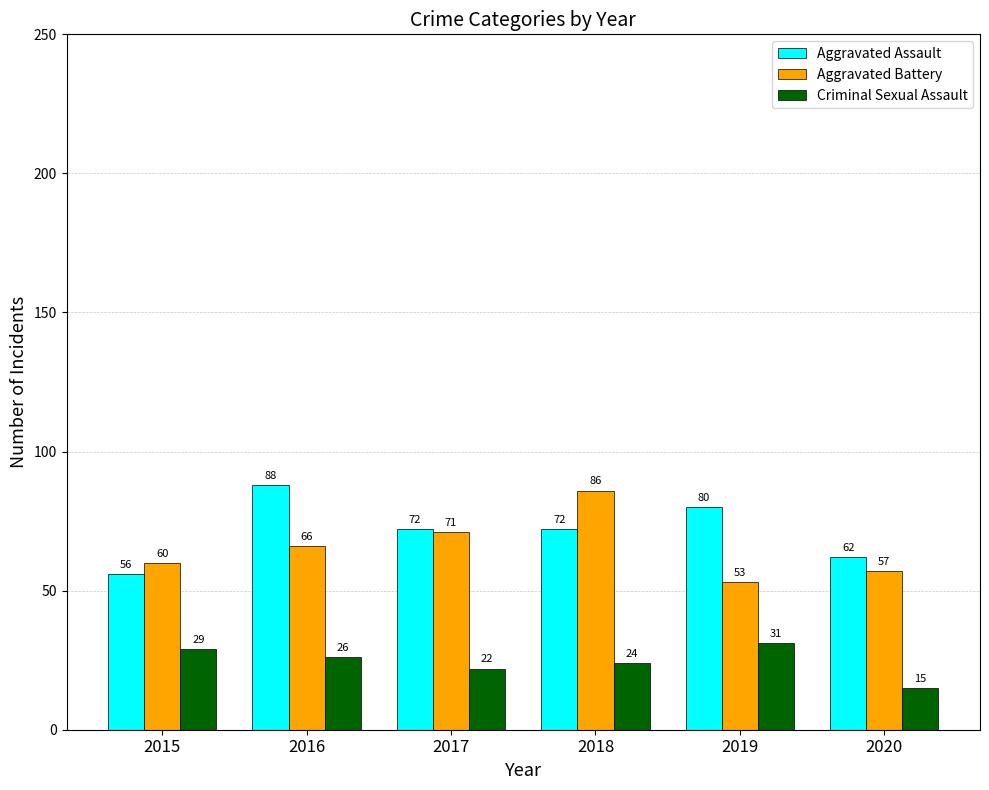

Is it true that Aggravated Assault equals 88 at 2016?

True